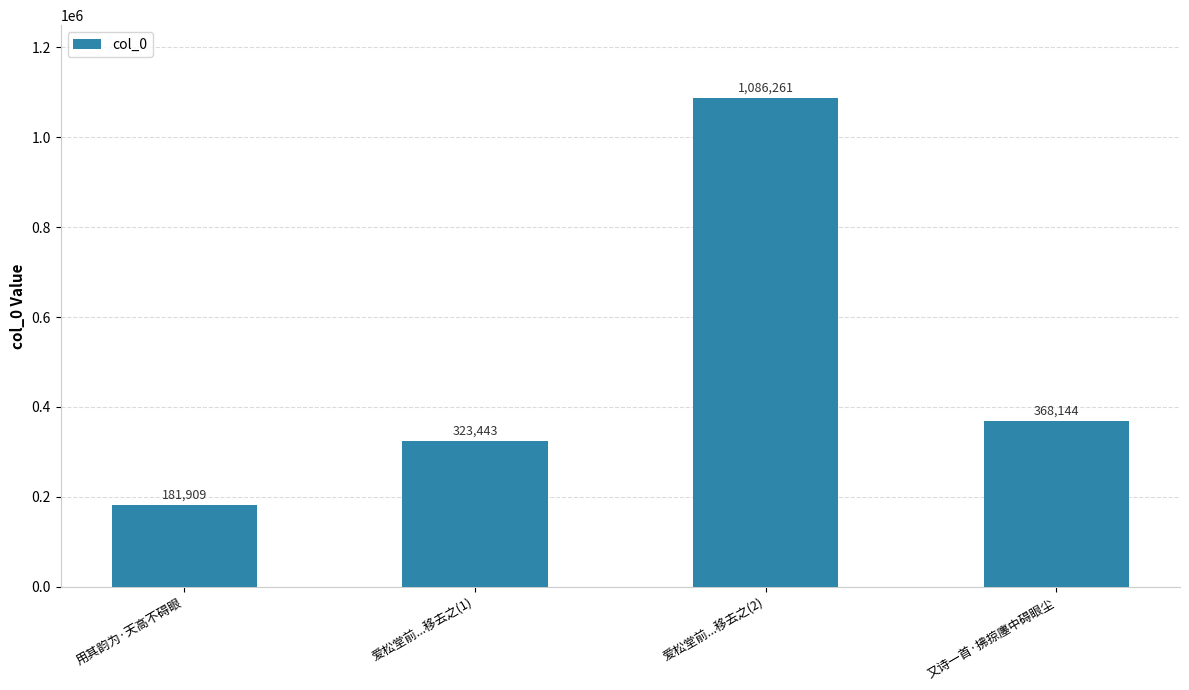

Which category has the highest value across all series?

爱松堂前...移去之(2)